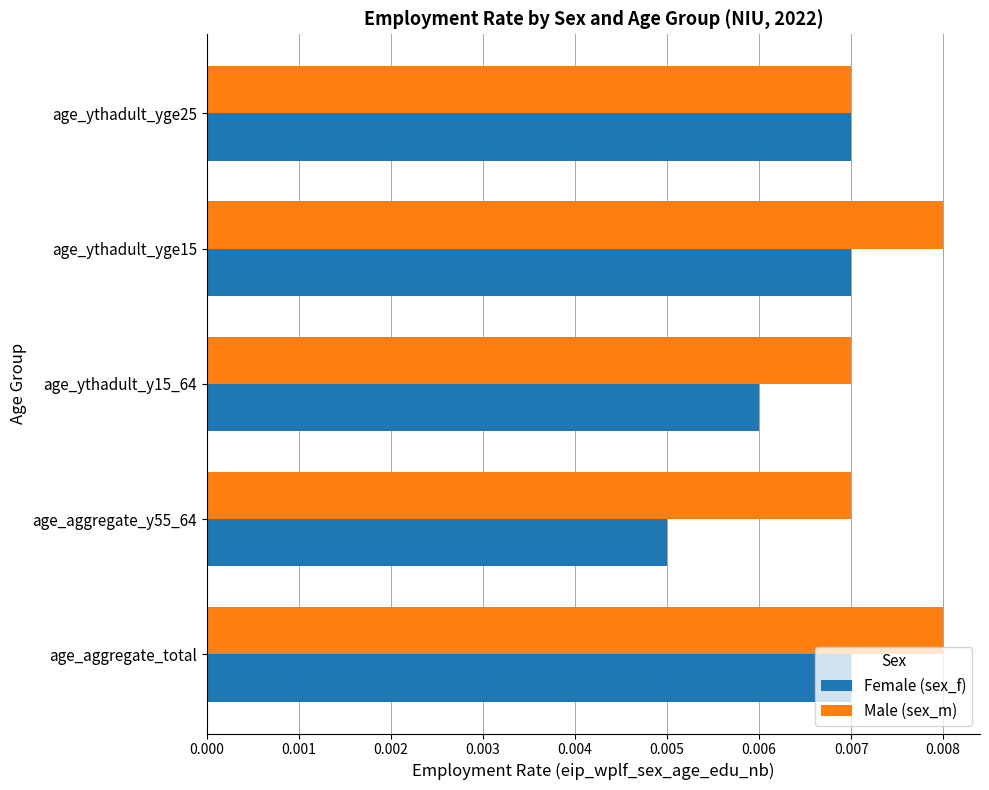

Which category has the lowest value across all series?

age_aggregate_y55_64